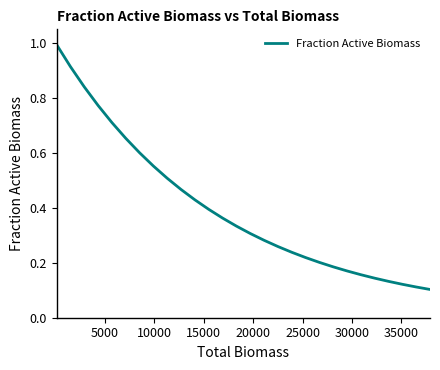

True or false: there are more than 1 points higher than both neighbors.

False